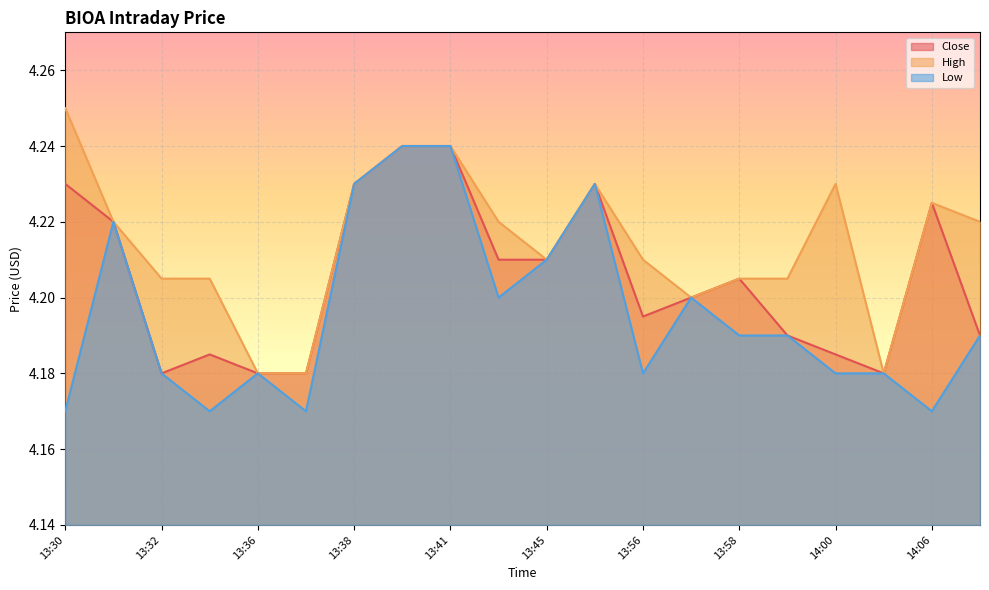

What is the average value of the High series?

4.2